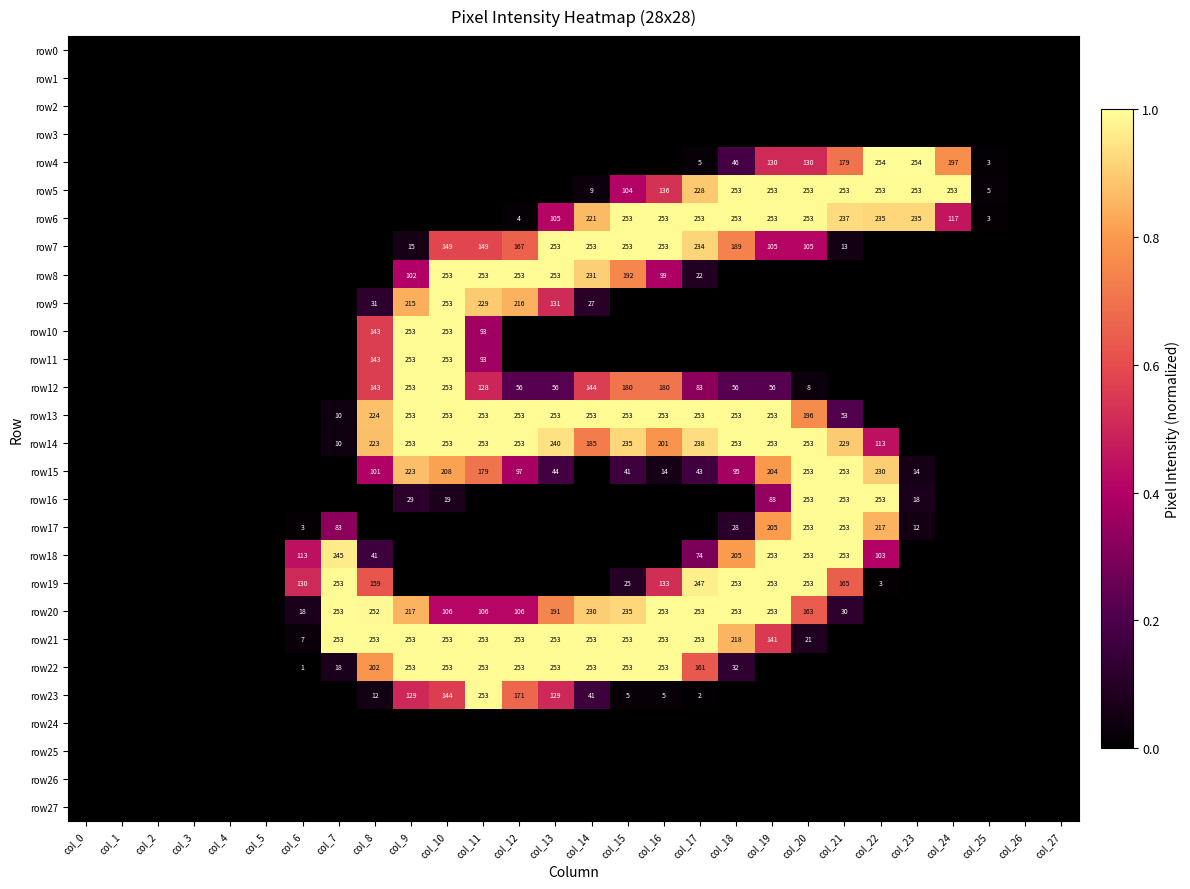

Is it true that row12 equals 99 at col_19?

False